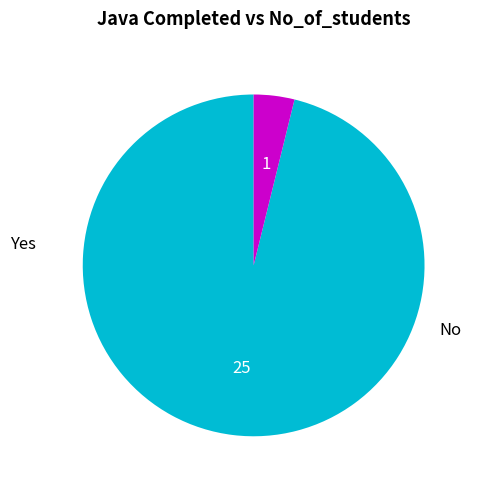

Is there a majority slice in this chart?

Yes